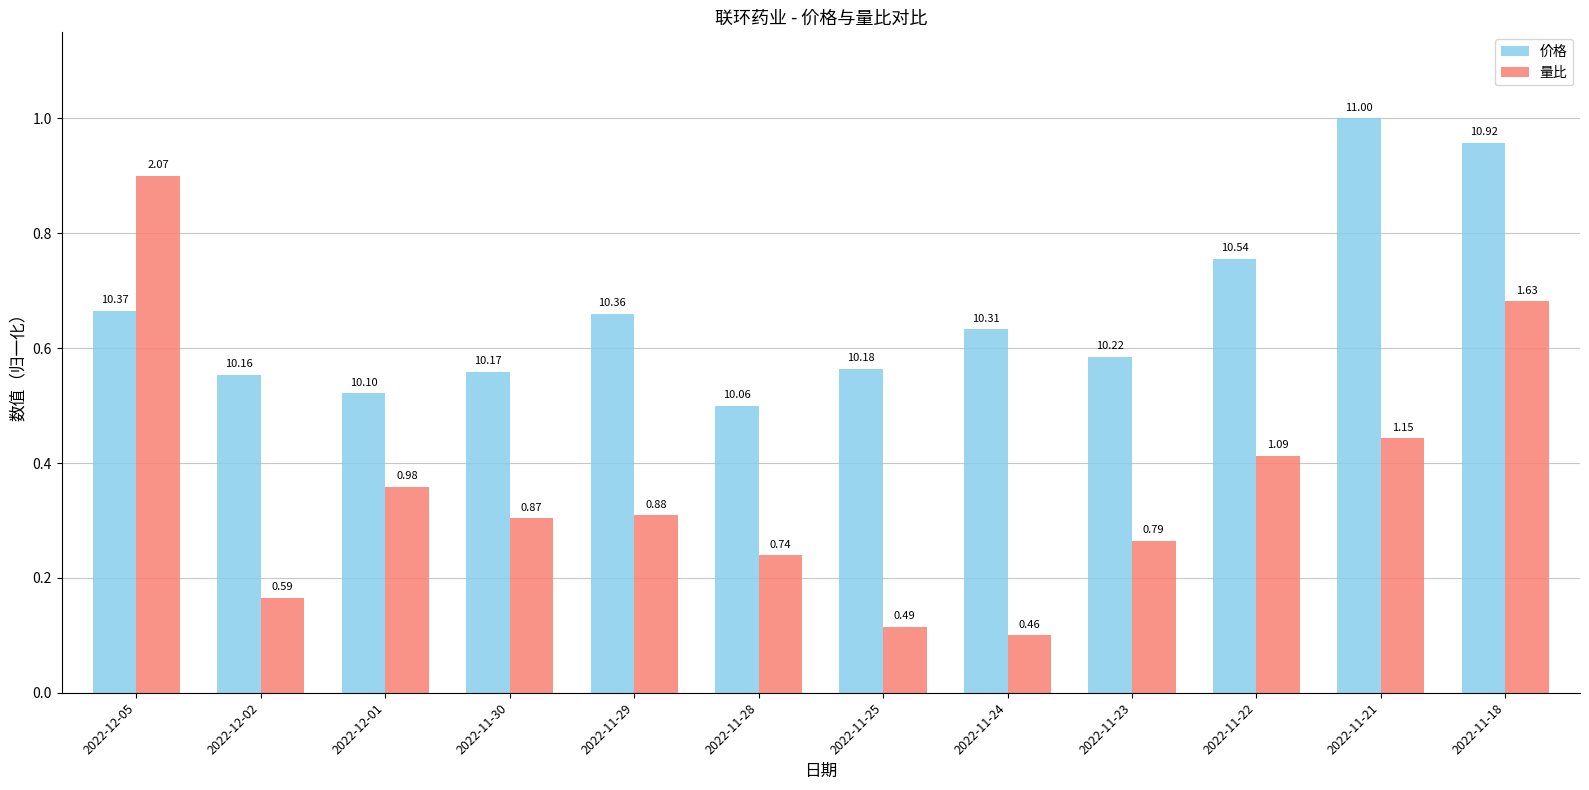

Is the value of 价格 at 2022-11-21 greater than the value of 量比 at 2022-12-05?

Yes